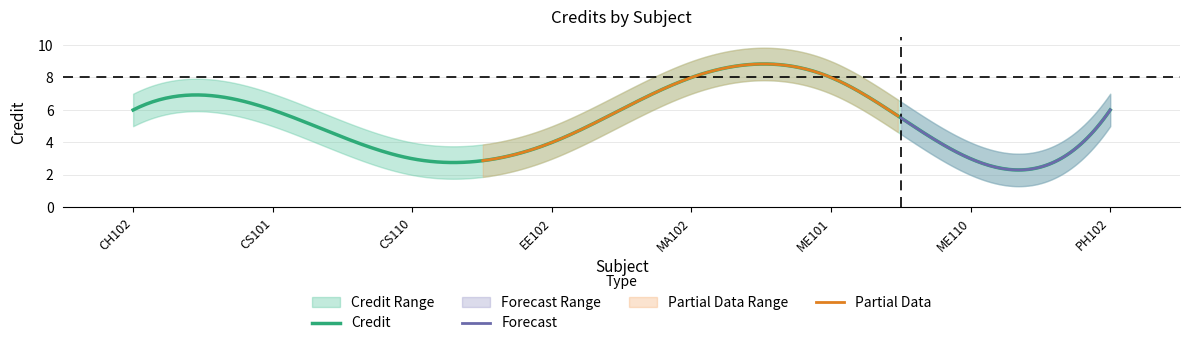

What is the approximate value of Credit_upper at CS110?

4